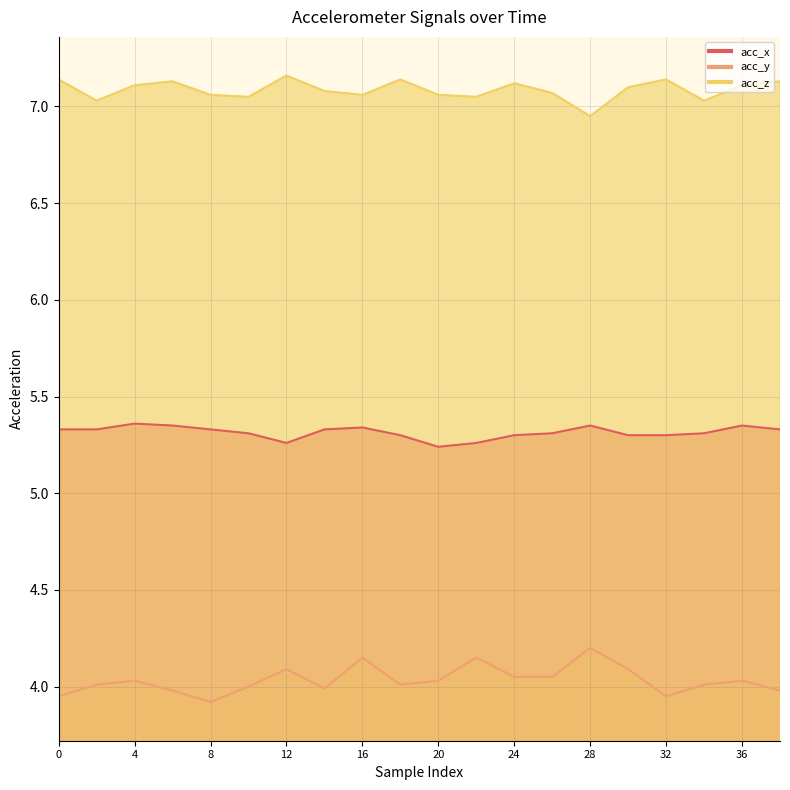

At which label does acc_y reach its minimum?

8